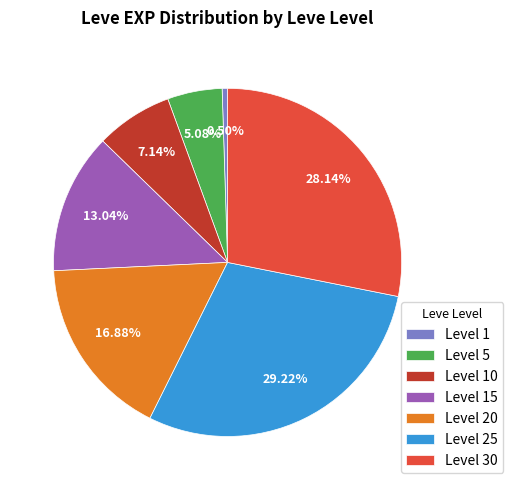

Which has a higher value, Level 15 or Level 30?

Level 30